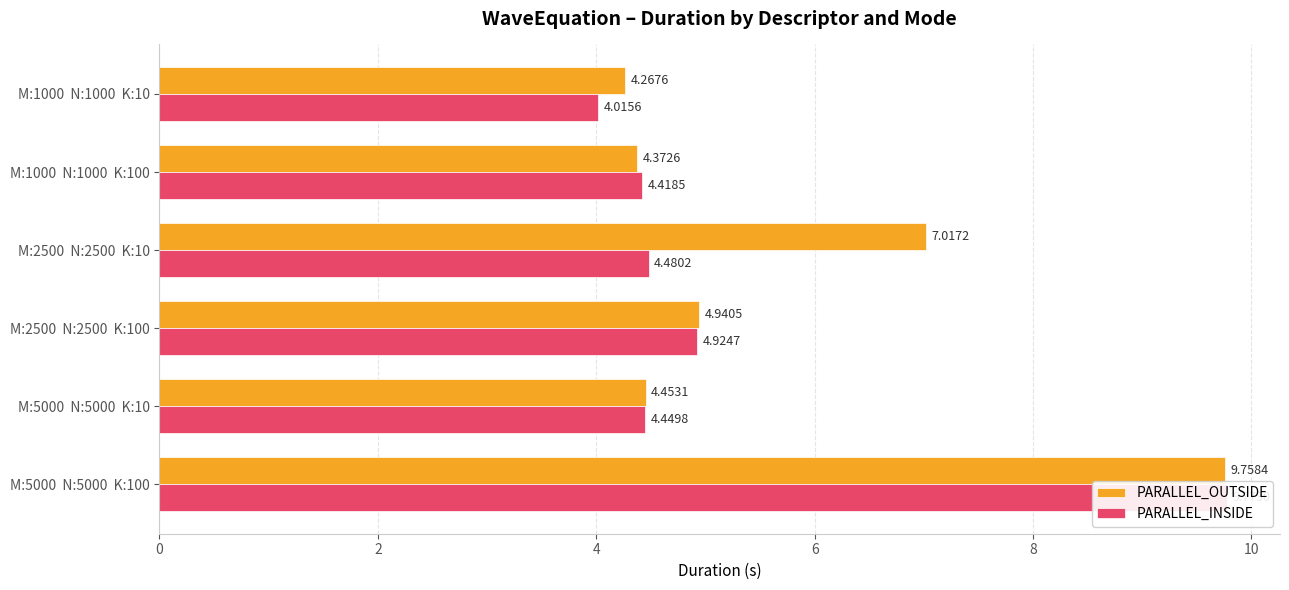

At how many categories does at least one series exceed 6?

2